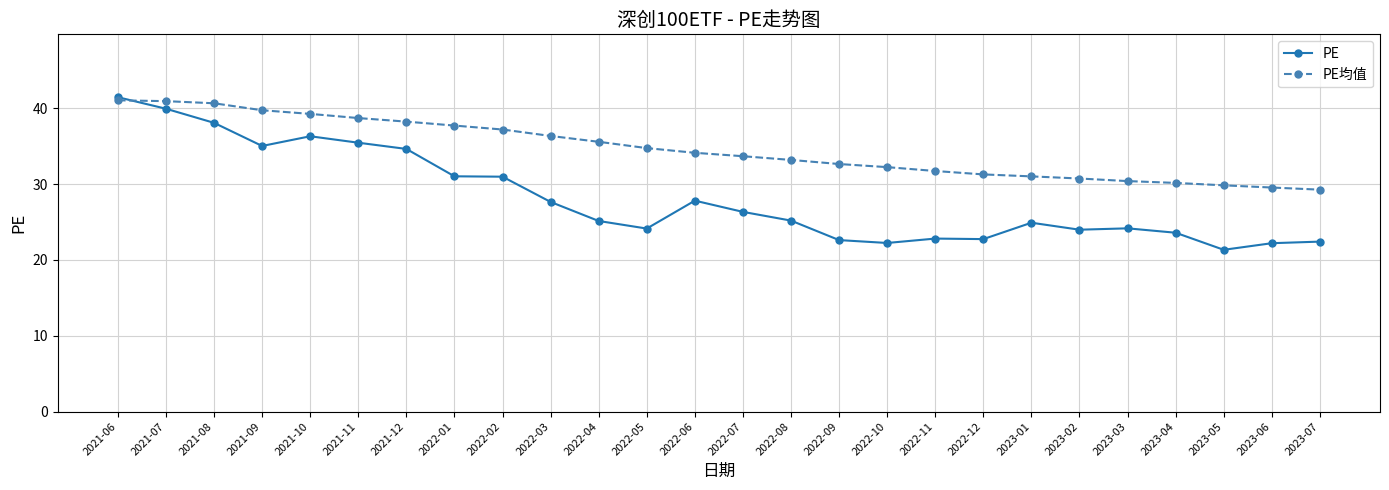

Which series has the largest range (max minus min)?

PE